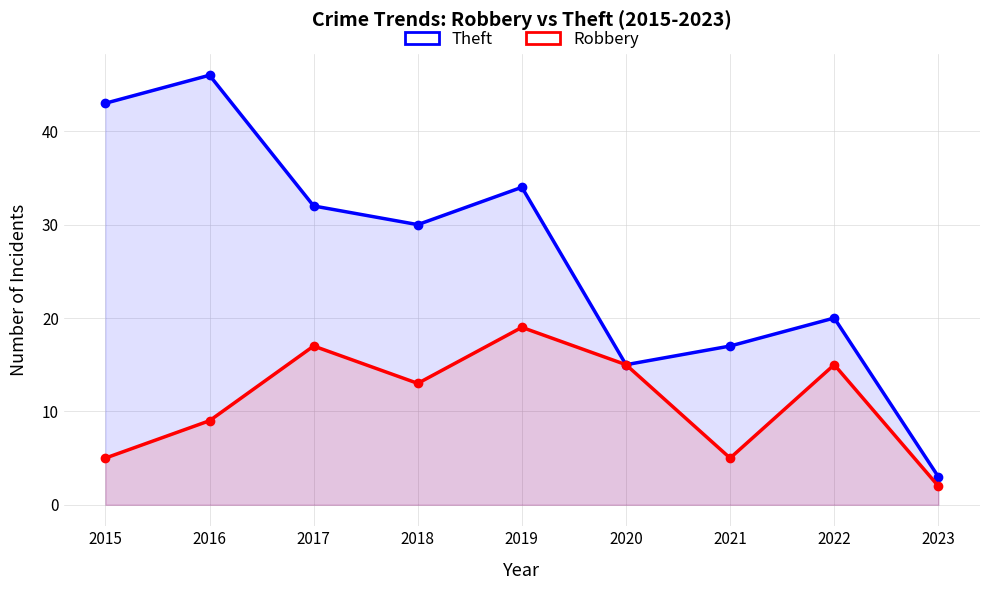

True or false: Robbery and Theft intersect in this chart.

False